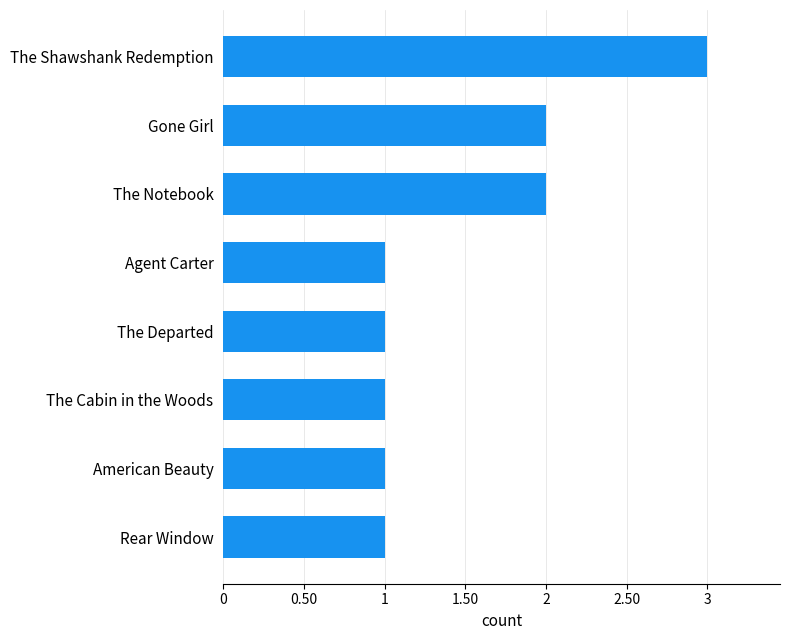

The value at The Departed is 1. True or false?

True